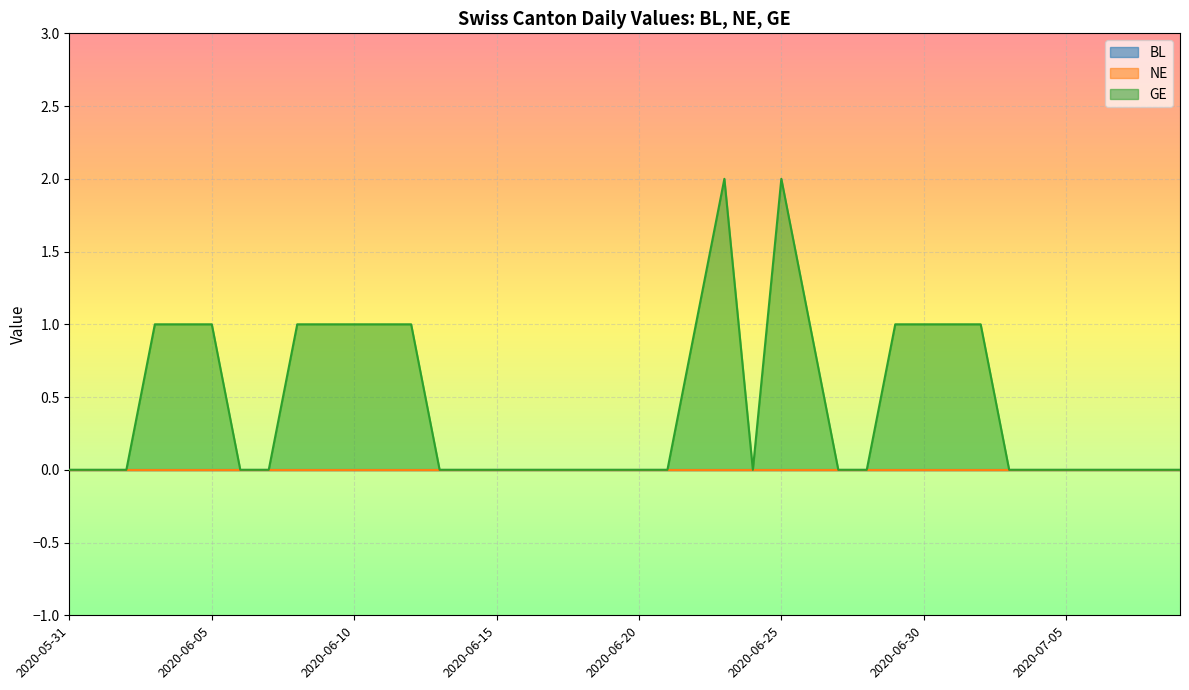

What is the maximum value shown in the chart?

2